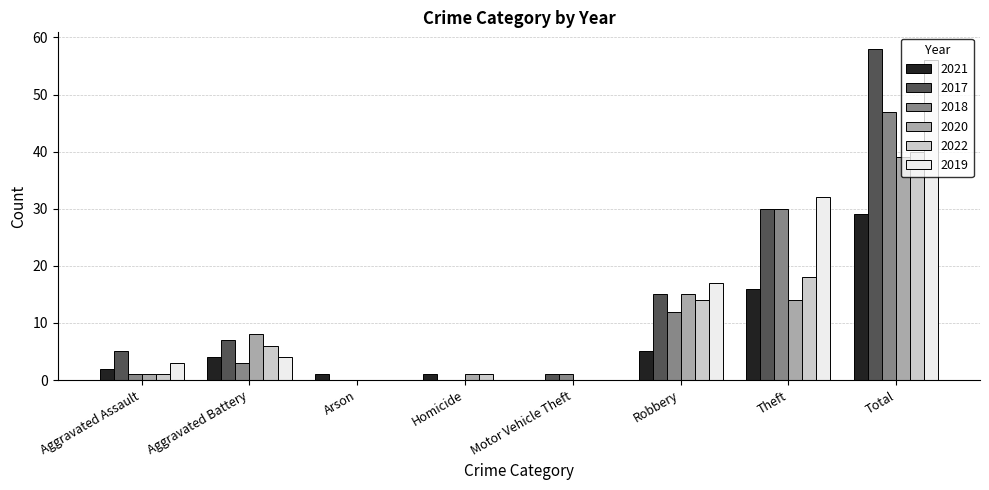

What is the sum of all 2020 values?

78